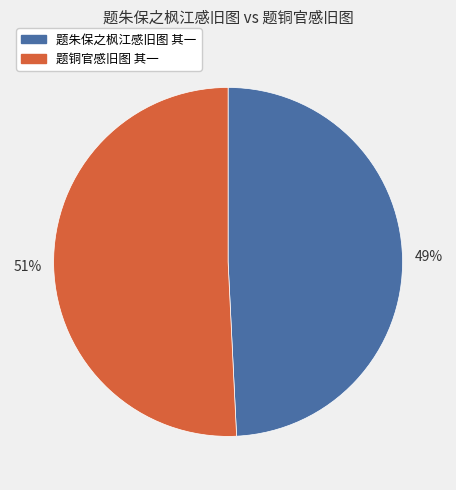

To the nearest percent, what is the difference between the 题朱保之枫江感旧图 其一 and 题铜官感旧图 其一 slice percentages?

2%